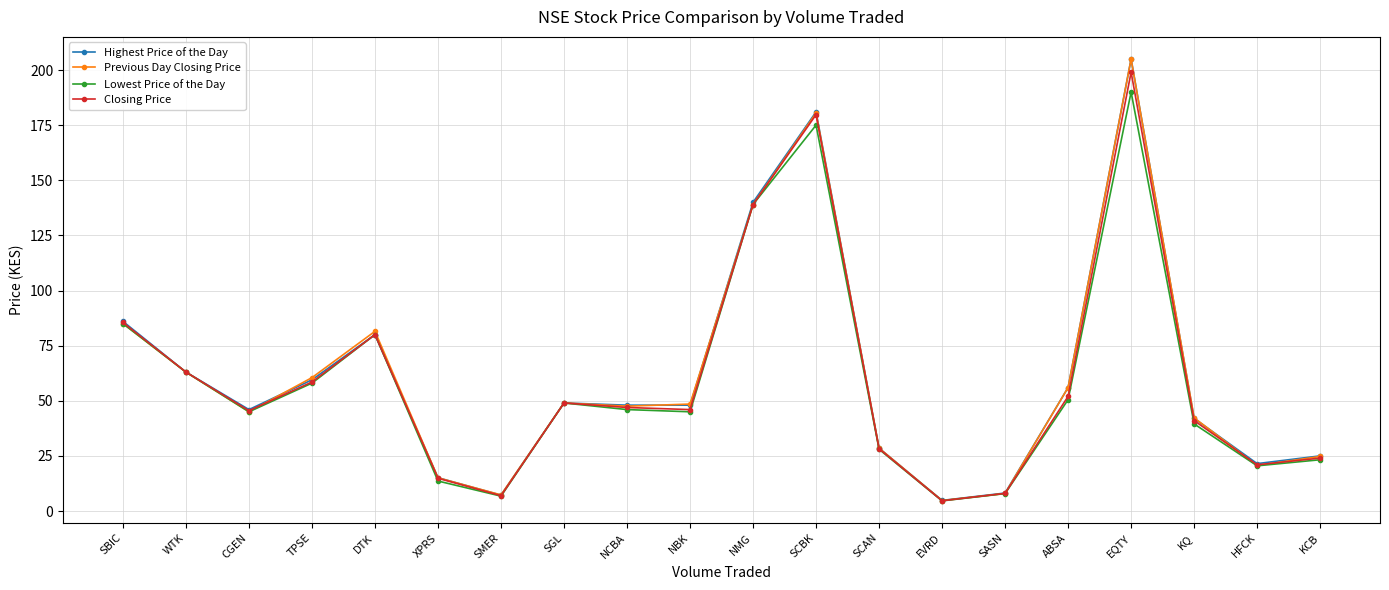

True or false: Previous Day Closing Price has more than 0 points higher than both neighbors.

True